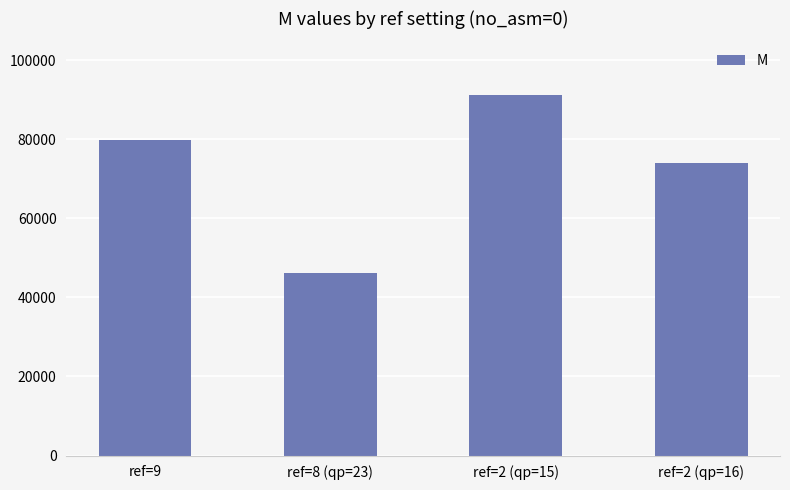

True or false: the data shows 125690 at ref=2 (qp=16).

False